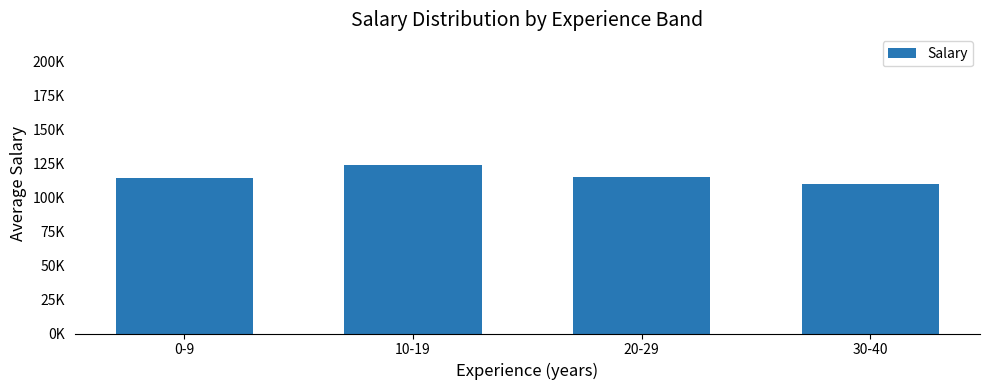

What position from the left is 0-9?

1